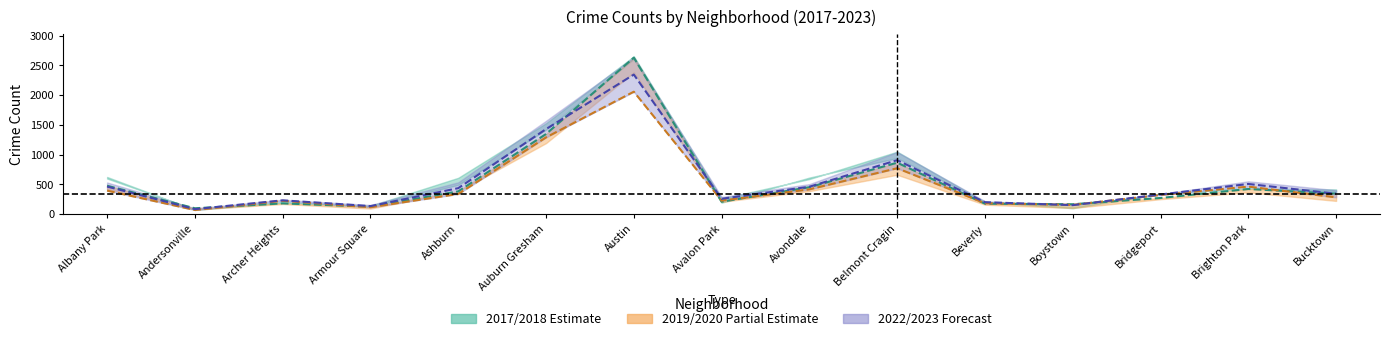

Reading left to right, list all the values displayed in this chart.

462.0	82.5	230.5	133.5	435.0	1427.5	2344.0	256.5	459.0	905.5	199.0	150.0	328.5	505.5	341.0